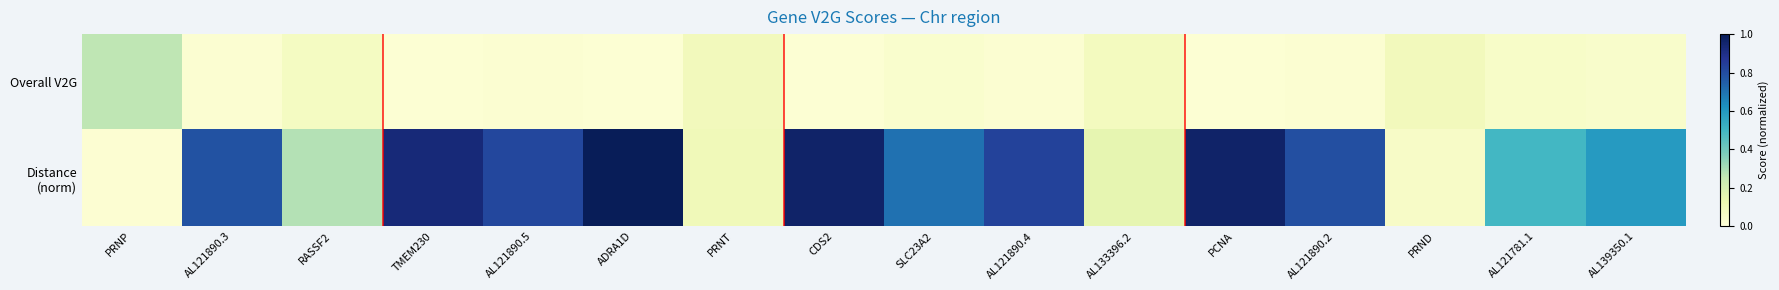

At how many categories does at least one series exceed 0?

16